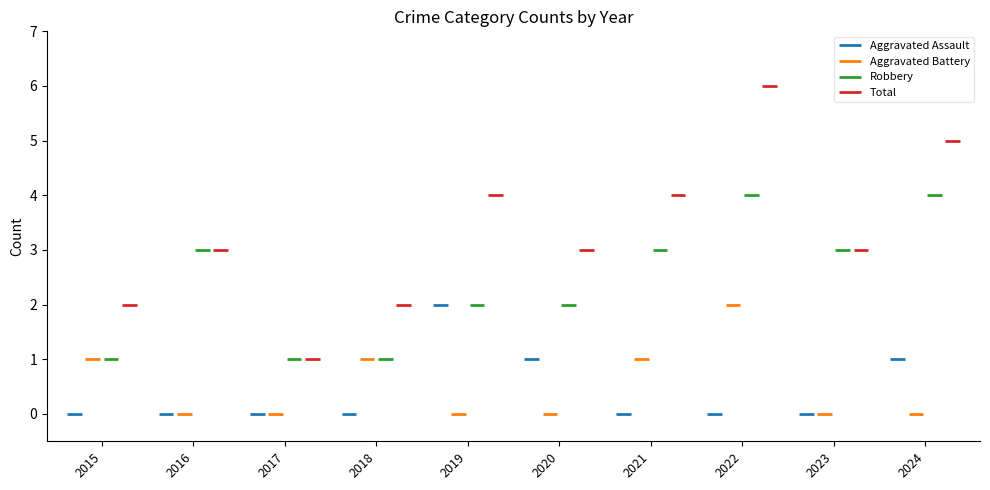

Between 2015 and 2021, which is larger?

2015